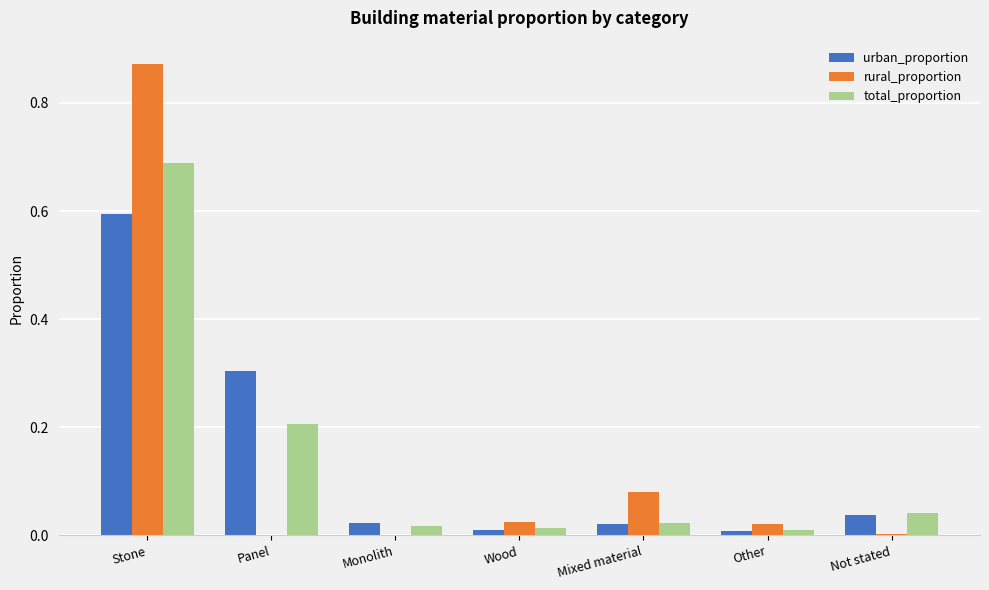

What is the sum of all rural_proportion values?

1.0